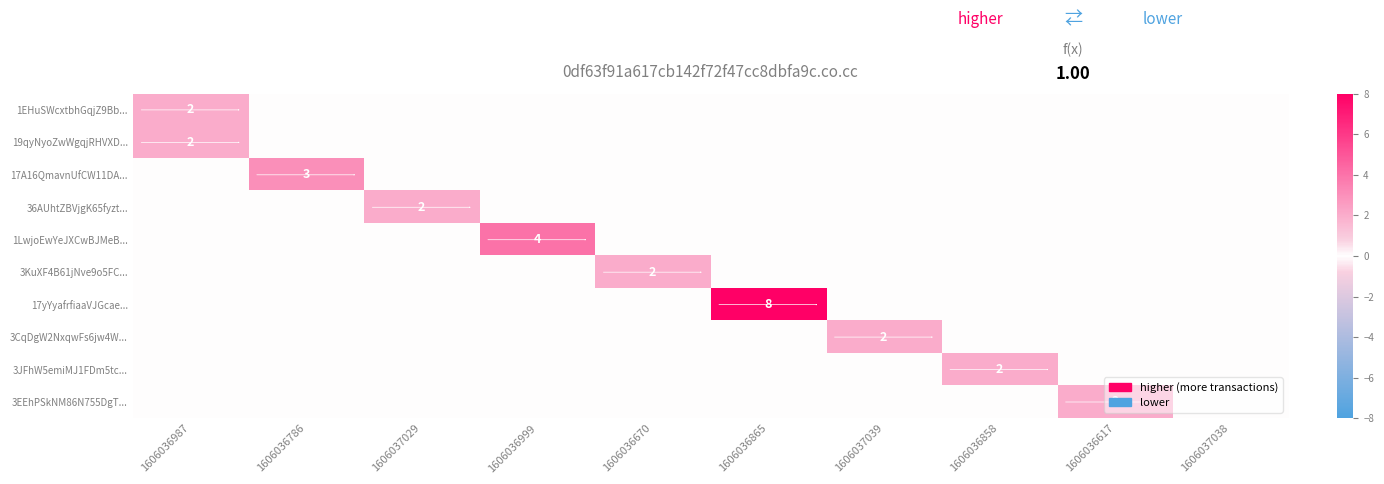

The value of 3EEhPSkNM86N755DgT... at 1606036617 is 1. True or false?

False